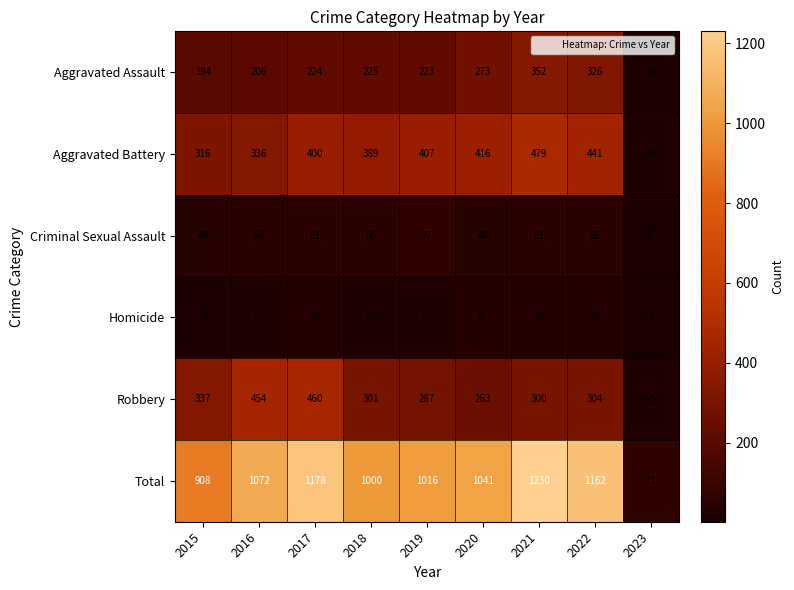

Which label corresponds to the largest value in the chart?

2021